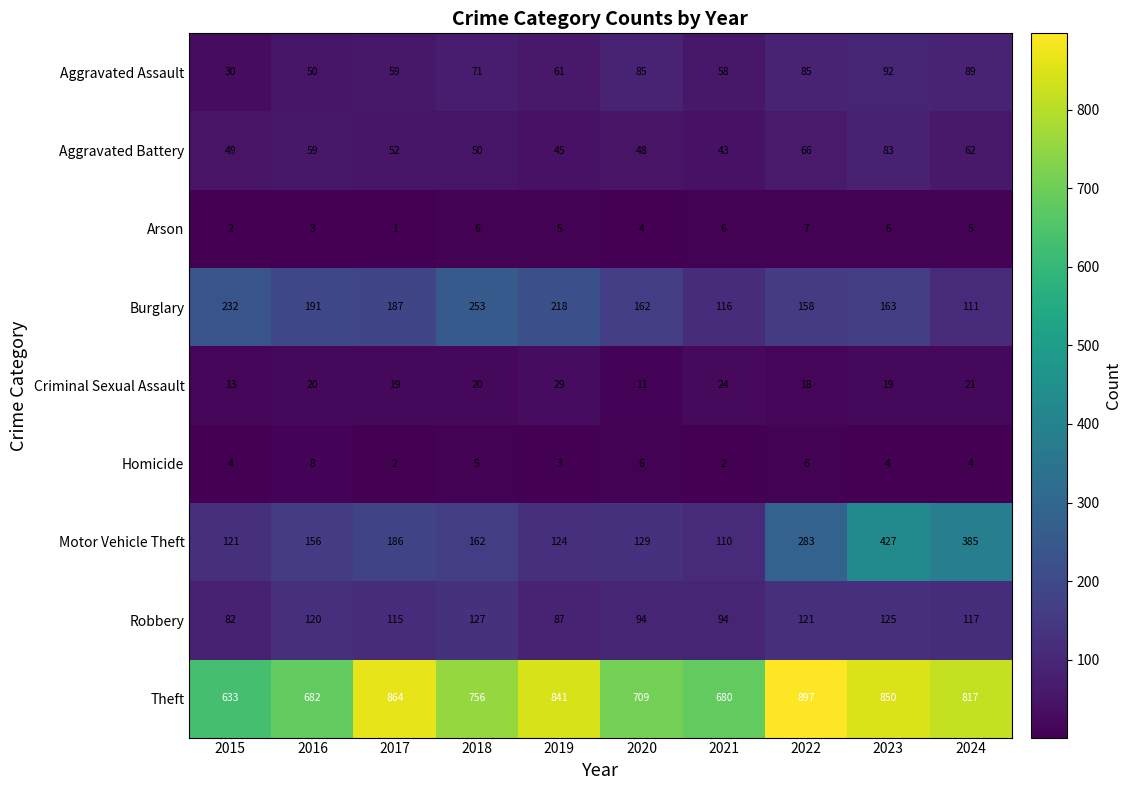

What is the difference between the Burglary values at 2024 and 2022?

47